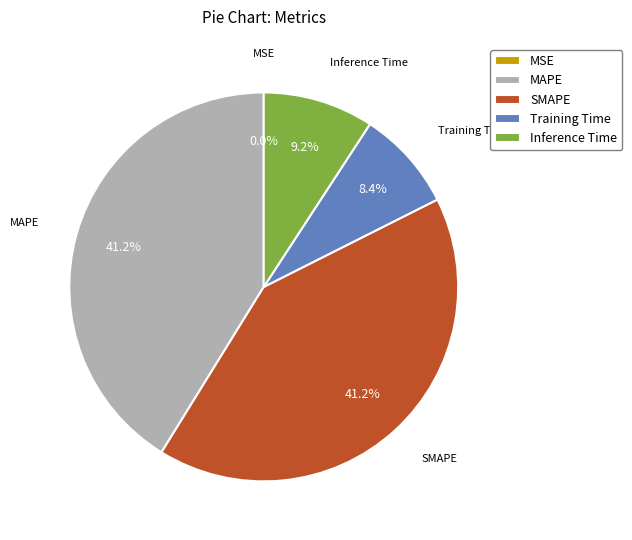

Is SMAPE the majority of the pie?

No